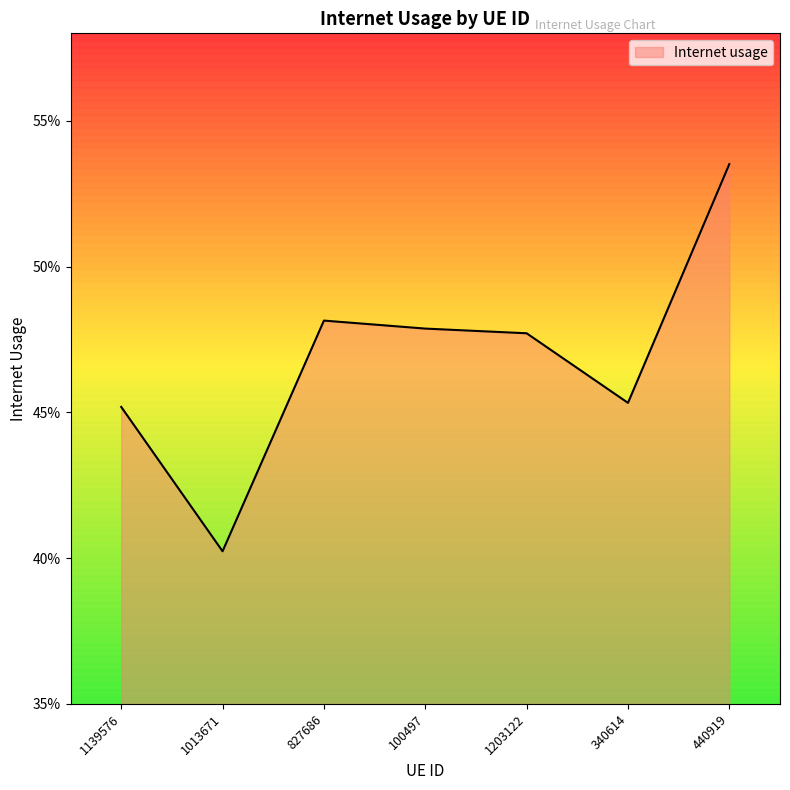

The value at 1013671 is 0.4. True or false?

True